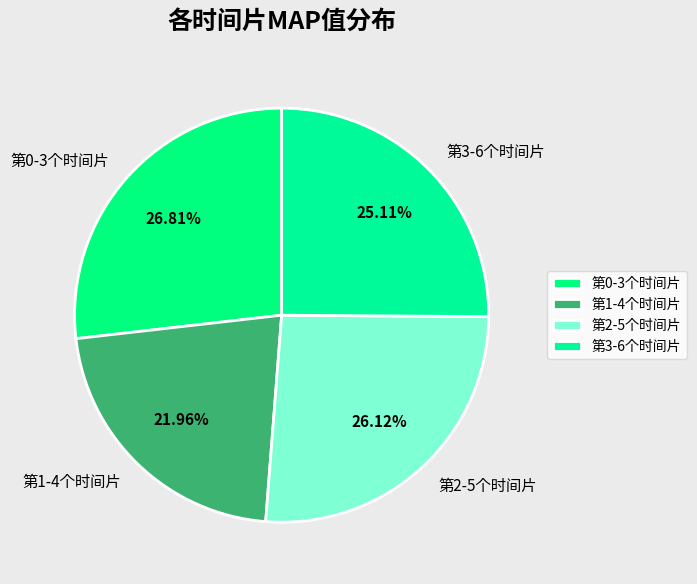

To the nearest percent, what is the difference between the 第3-6个时间片 and 第0-3个时间片 slice percentages?

2%